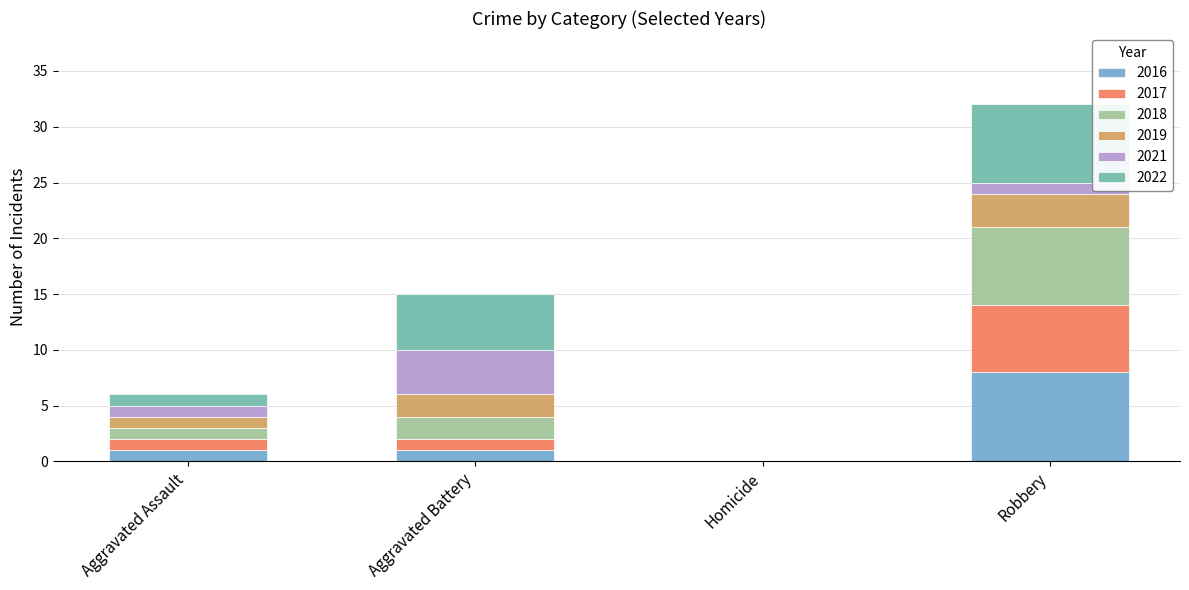

How many series are shown in this chart?

6